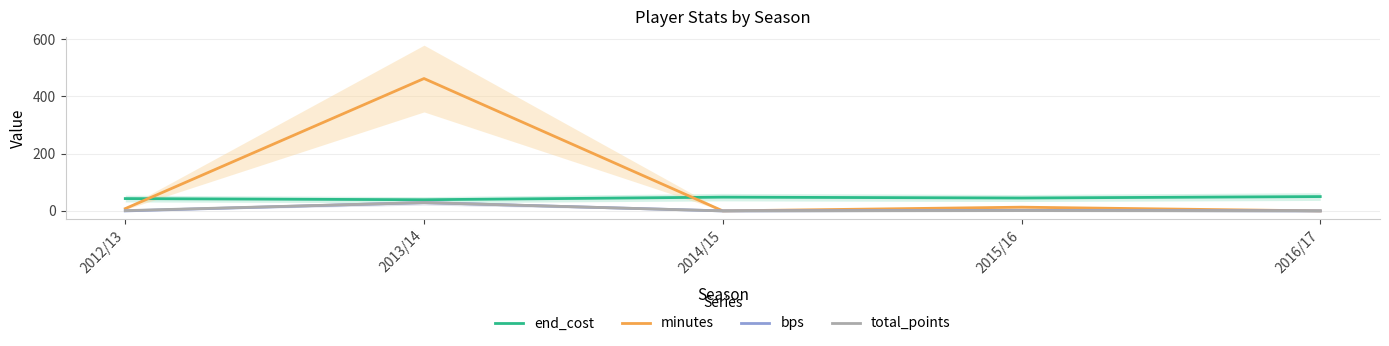

What is the sum of all bps values?

31